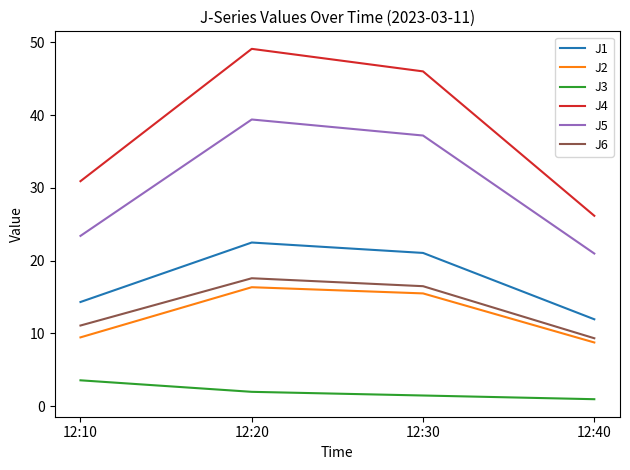

True or false: J2 and J6 cross at least once.

False